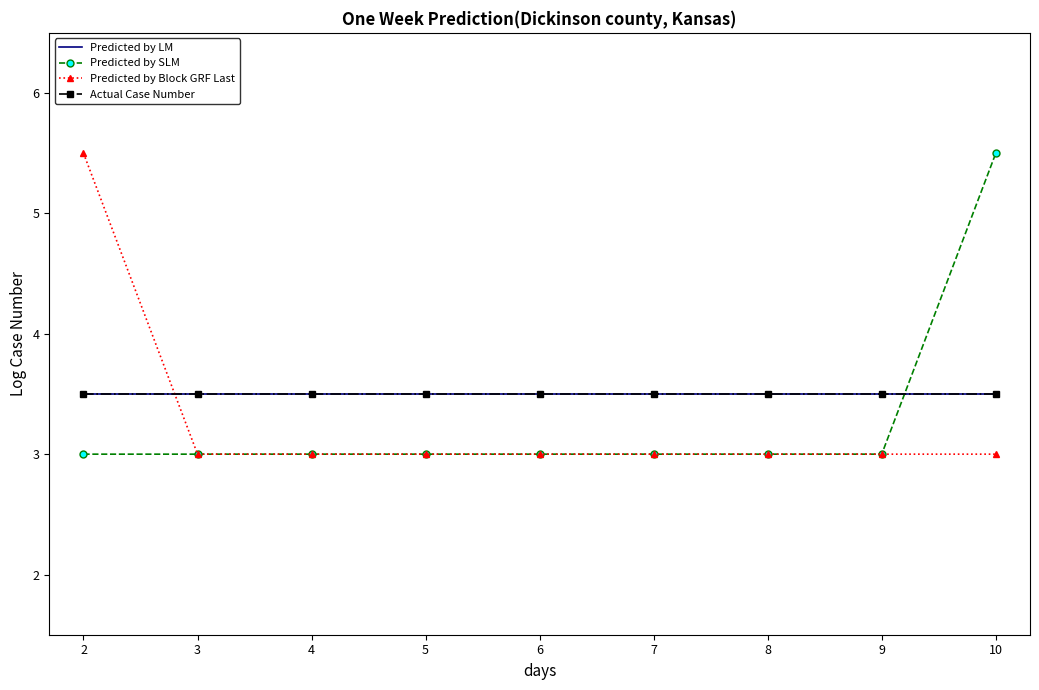

Does the chart have visible grid lines?

No